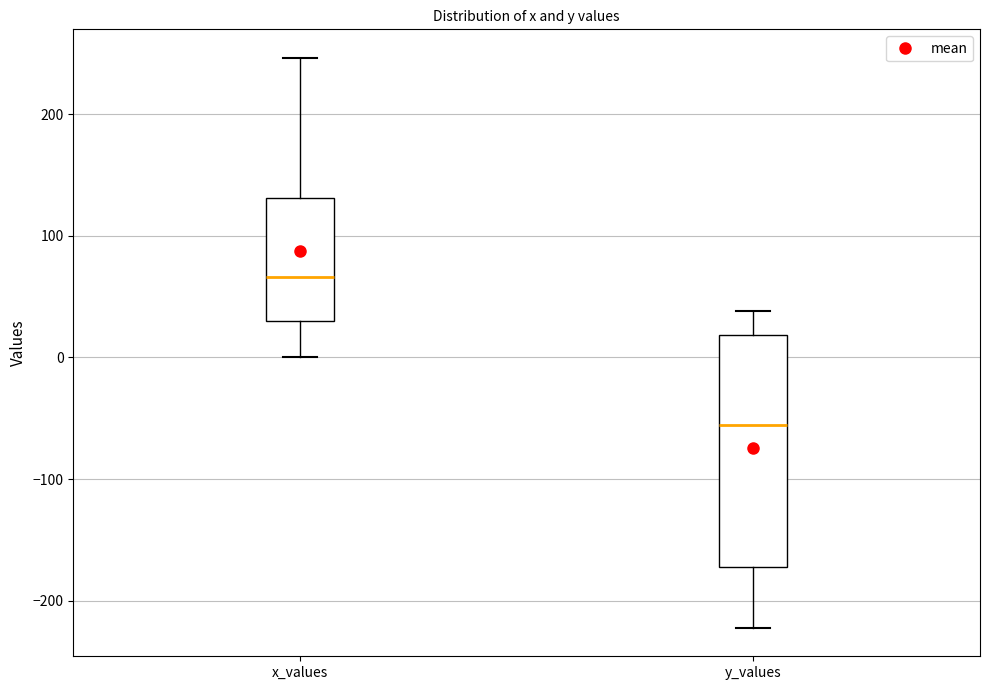

Which box is the tallest, from its lower edge to its upper edge?

y_values